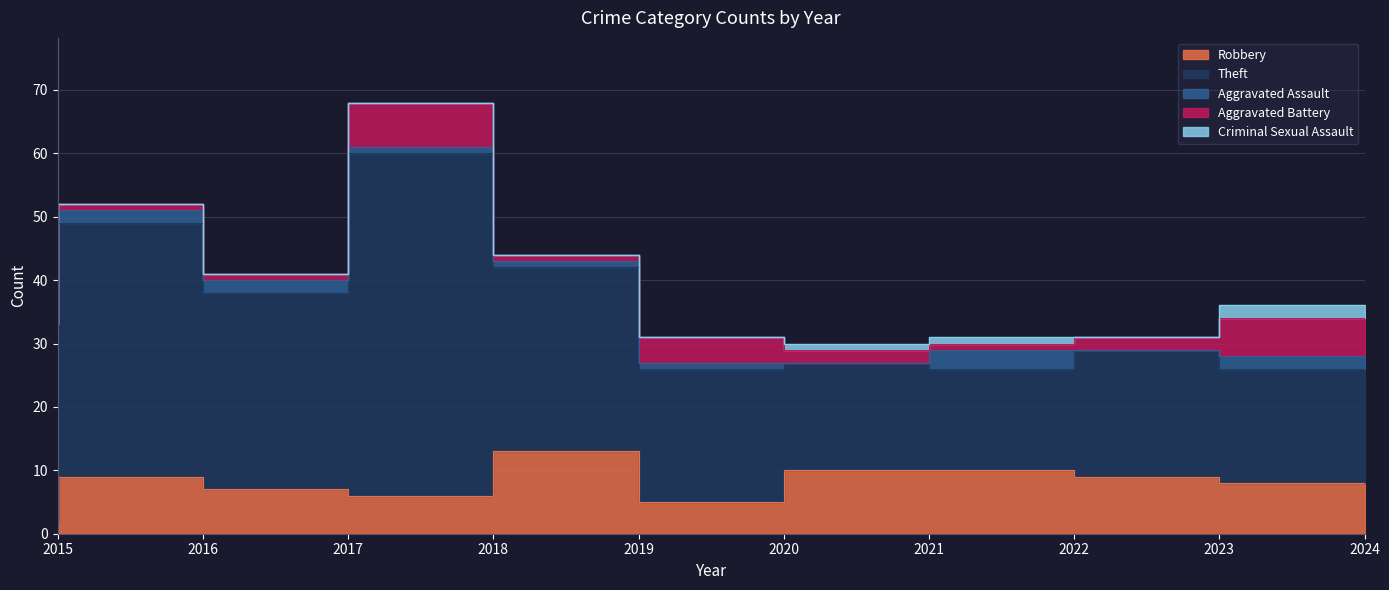

Which label corresponds to the smallest value in the chart?

2015